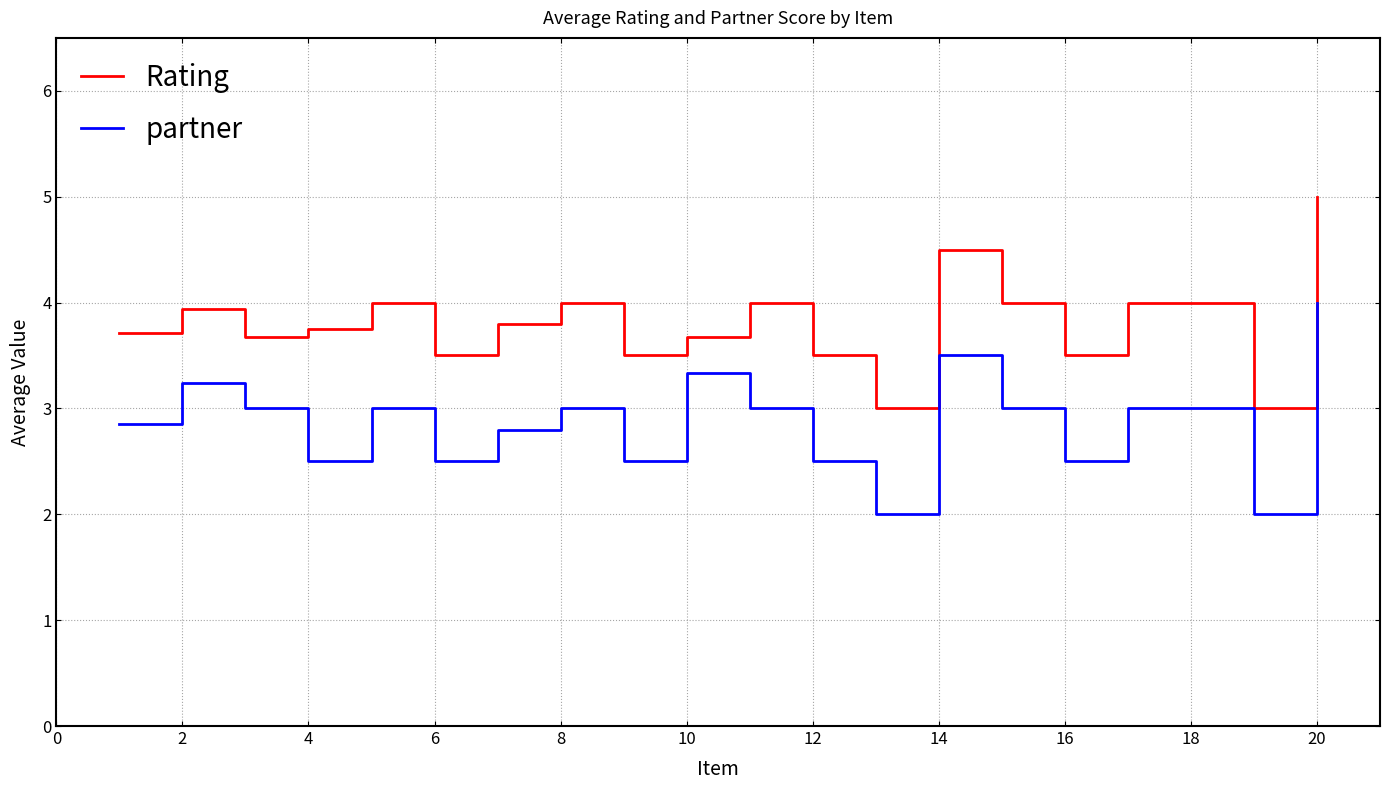

Count the number of data series in this chart.

2